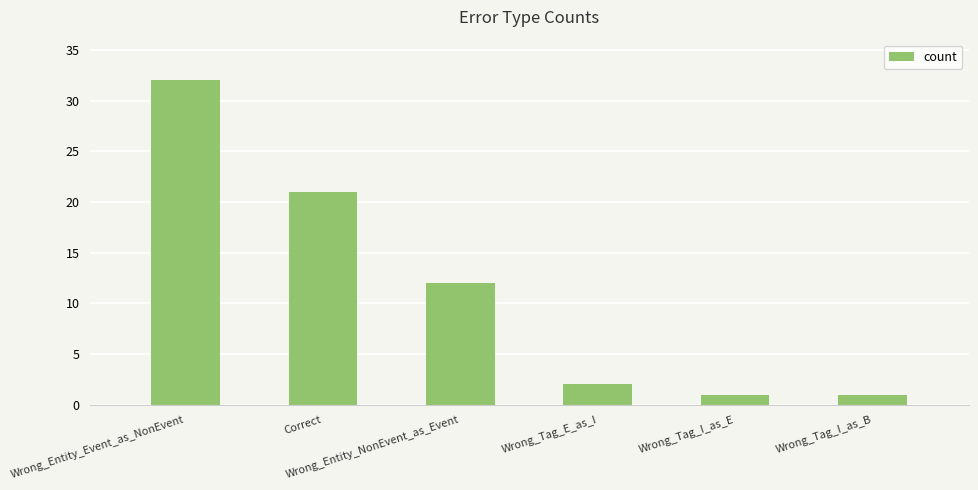

Which has a higher value, Wrong_Entity_NonEvent_as_Event or Wrong_Tag_E_as_I?

Wrong_Entity_NonEvent_as_Event